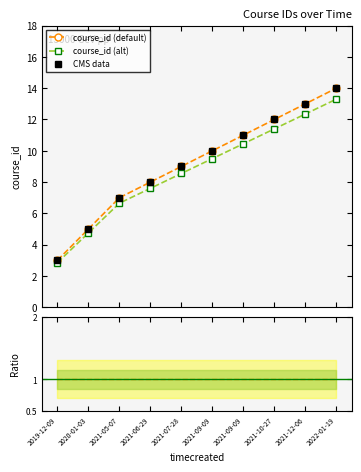

What is the label of the 8th point from the left?

2021-10-27